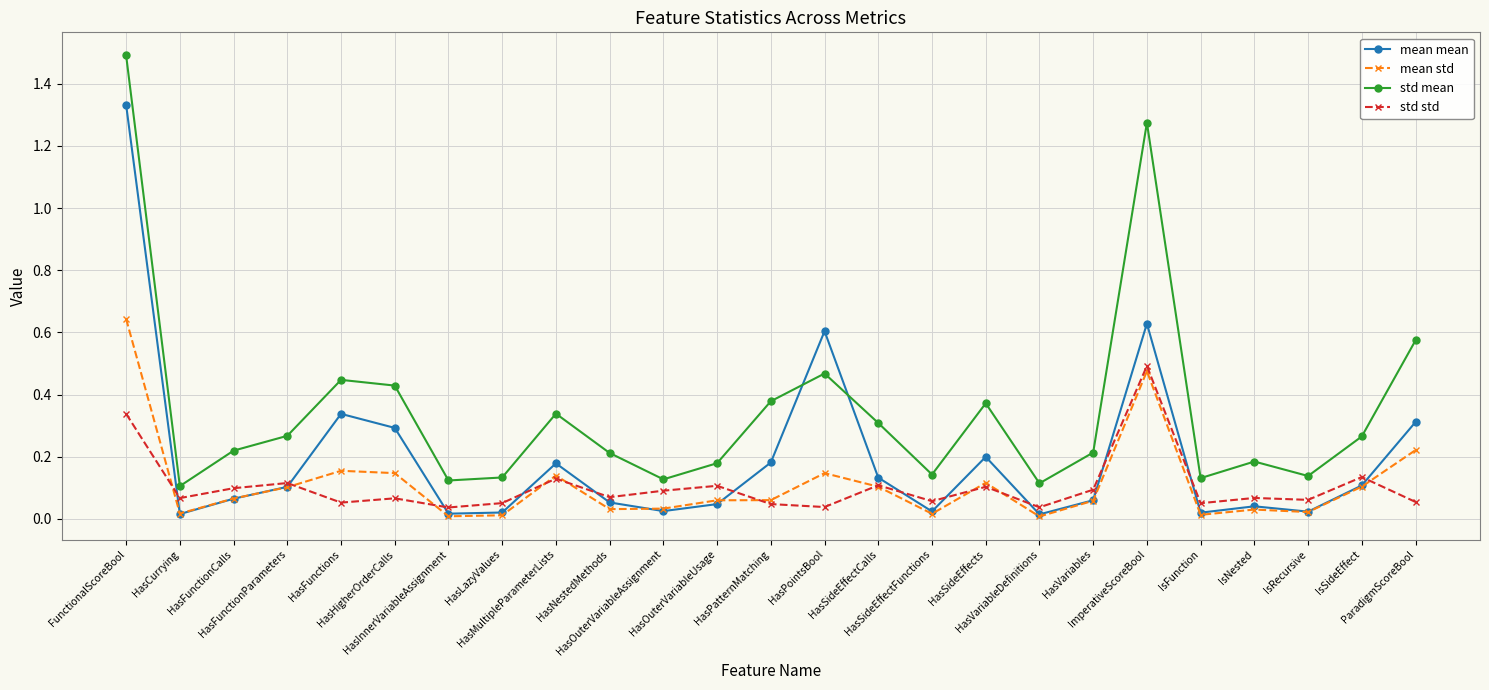

How many interior local valleys does the mean mean series have?

7